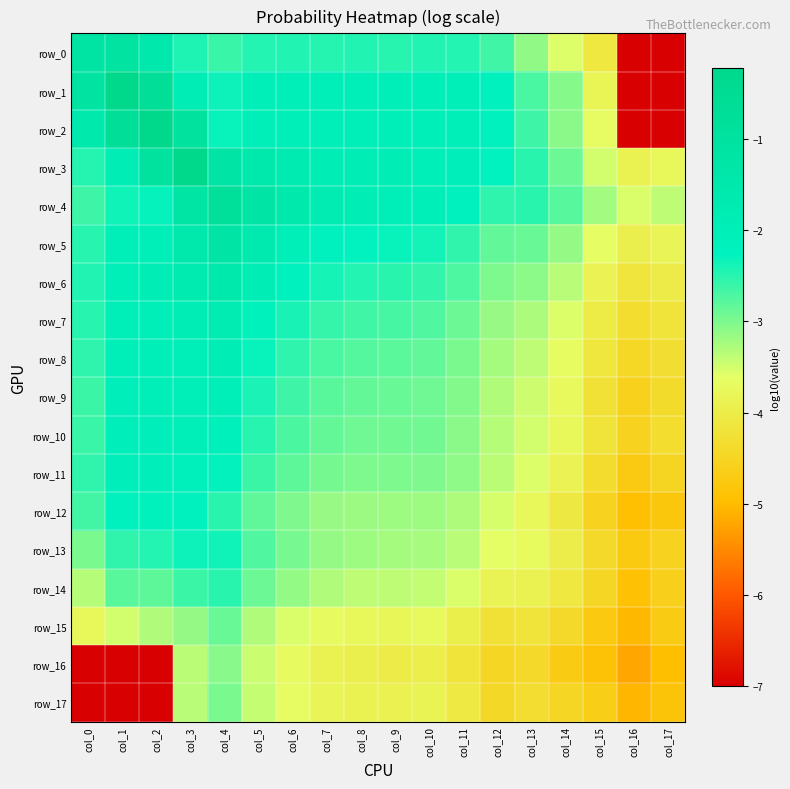

The value of row_10 at col_16 is -4.6. True or false?

True